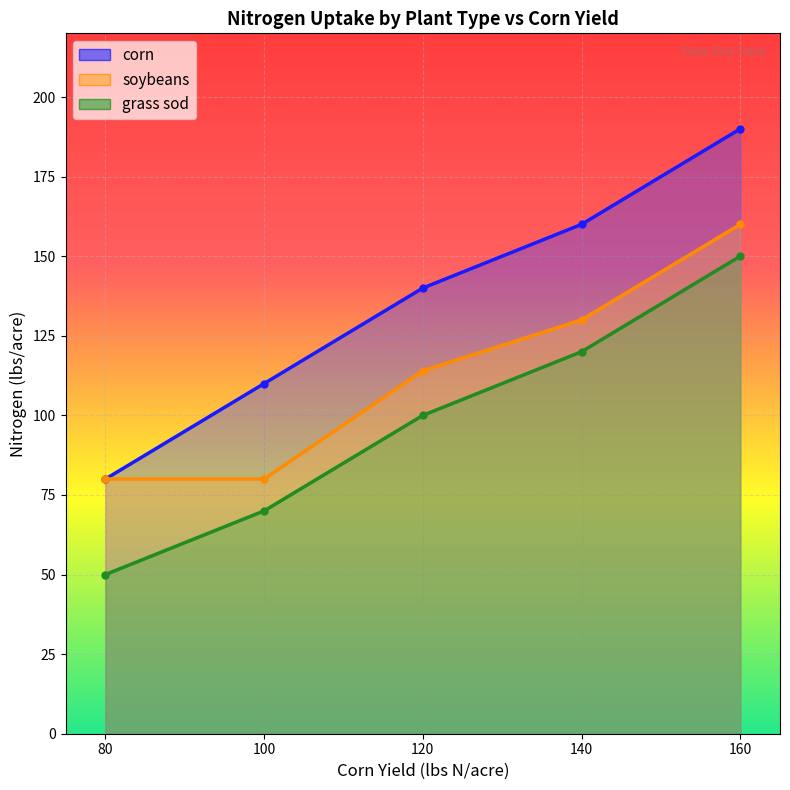

Is it true that soybeans equals 72 at 160?

False